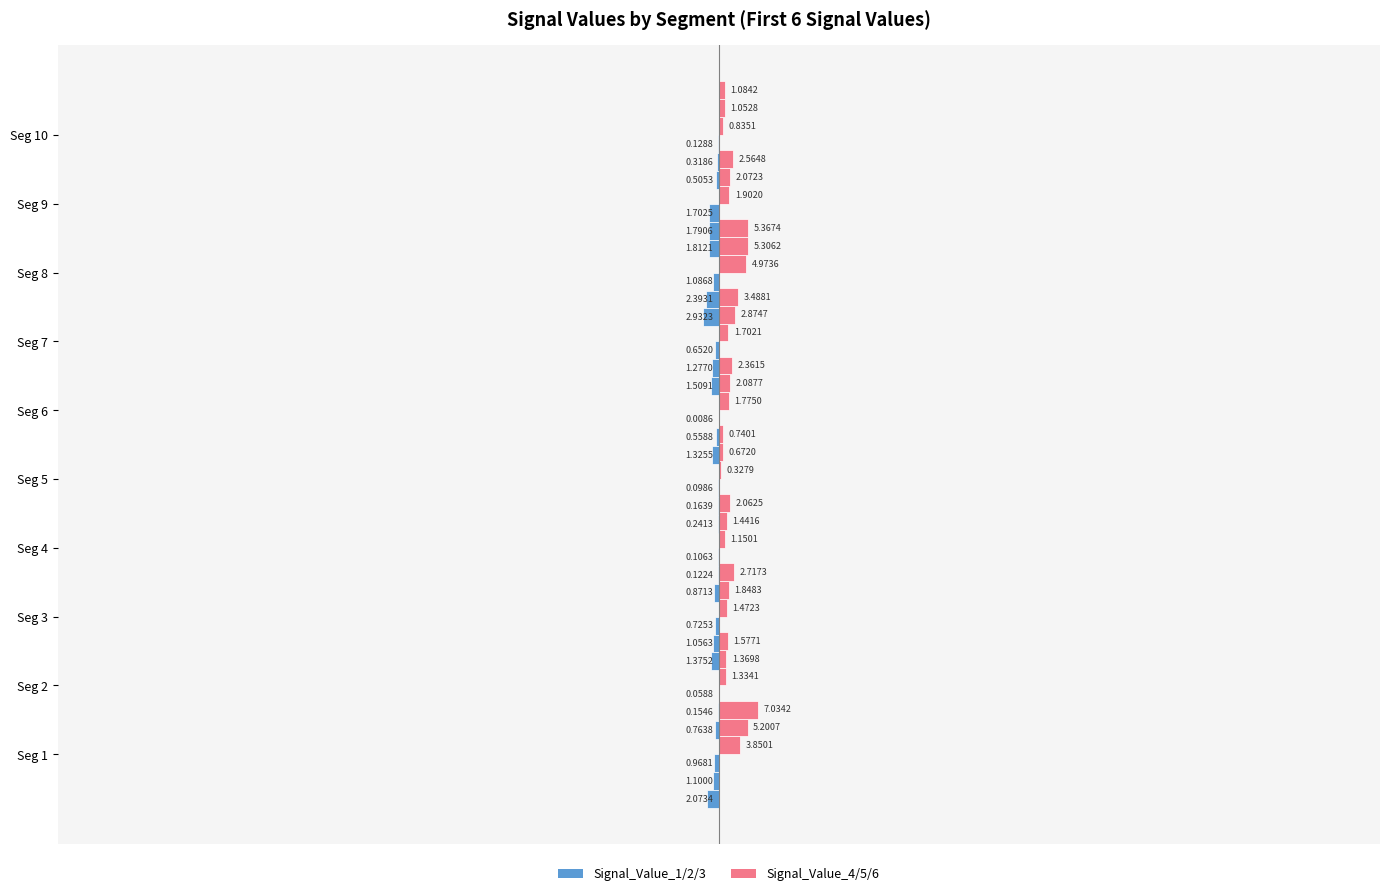

What is the difference between the maximum and minimum values in the Signal_Value_1 series?

1.7